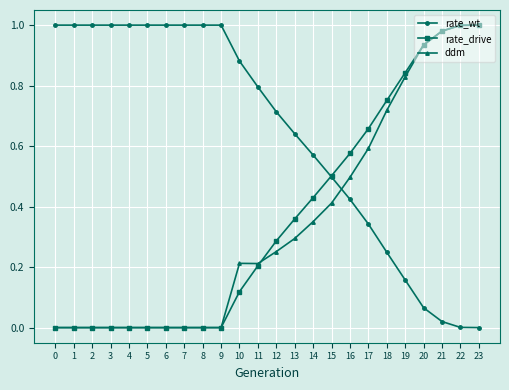

How many intersections are there between rate_wt and rate_drive?

1